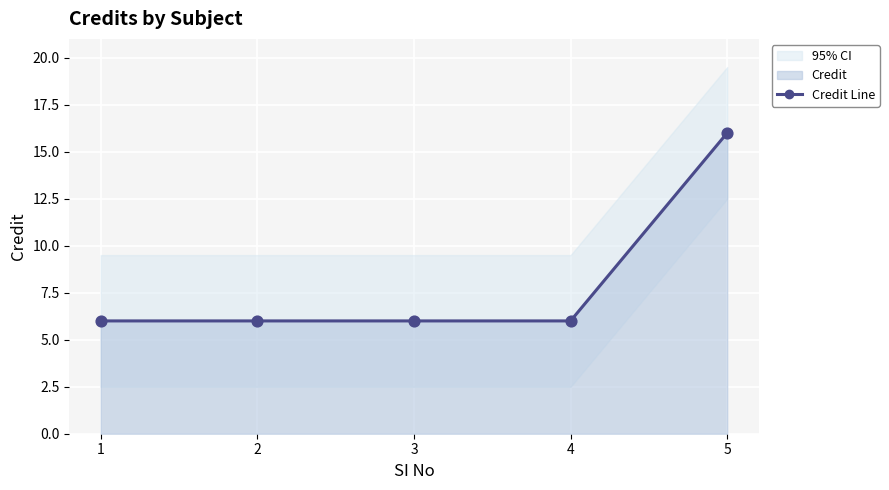

What is the change in value from 4 to 5?

+10